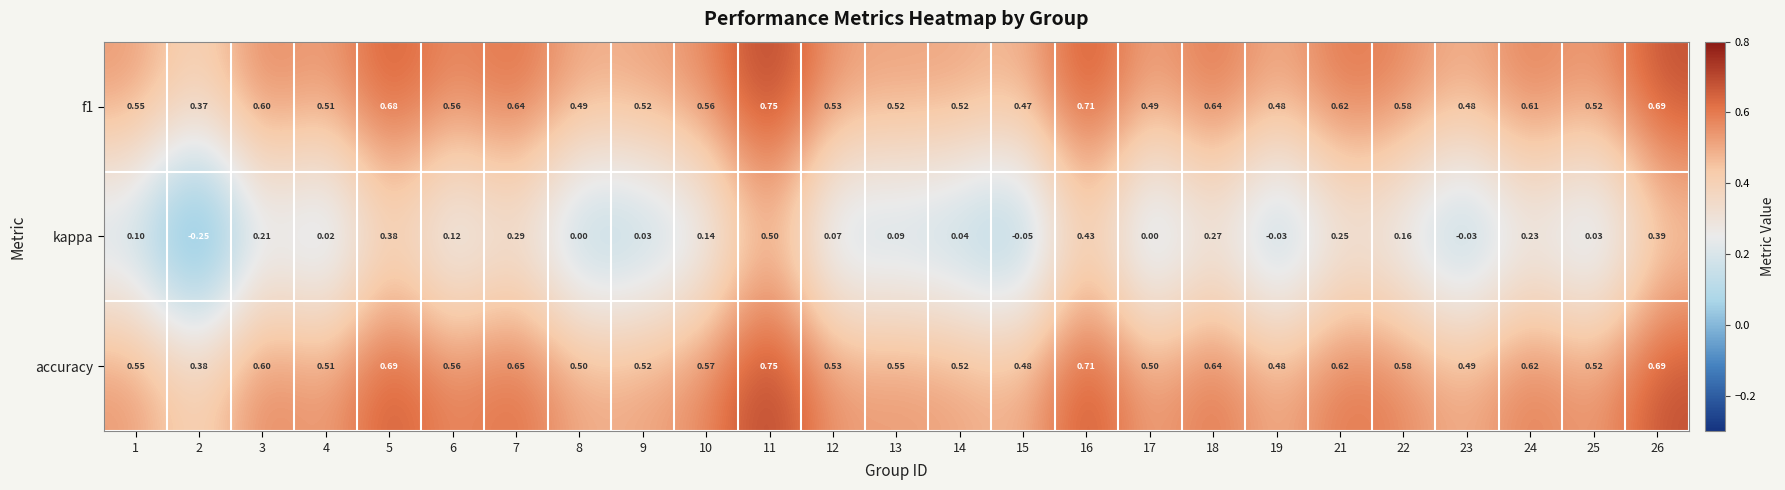

Which series has the largest range (max minus min)?

kappa